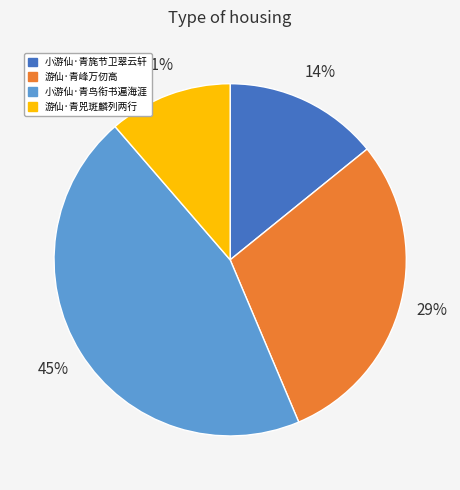

What percentage is the 小游仙·青鸟衔书遍海涯 slice, to the nearest percent?

45%